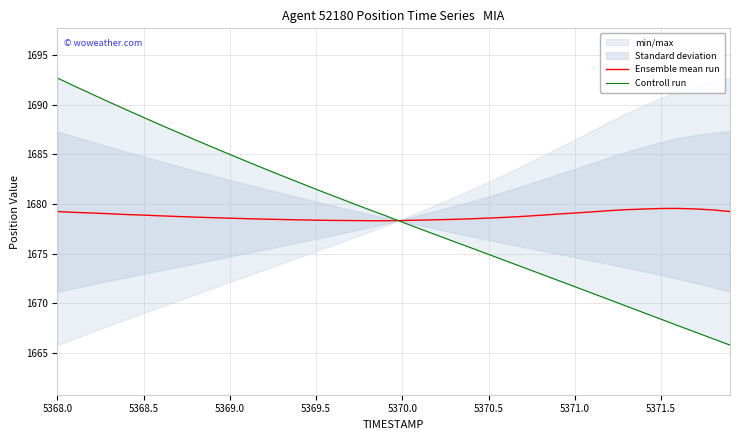

How many times do Ensemble mean run and Controll run cross each other?

1